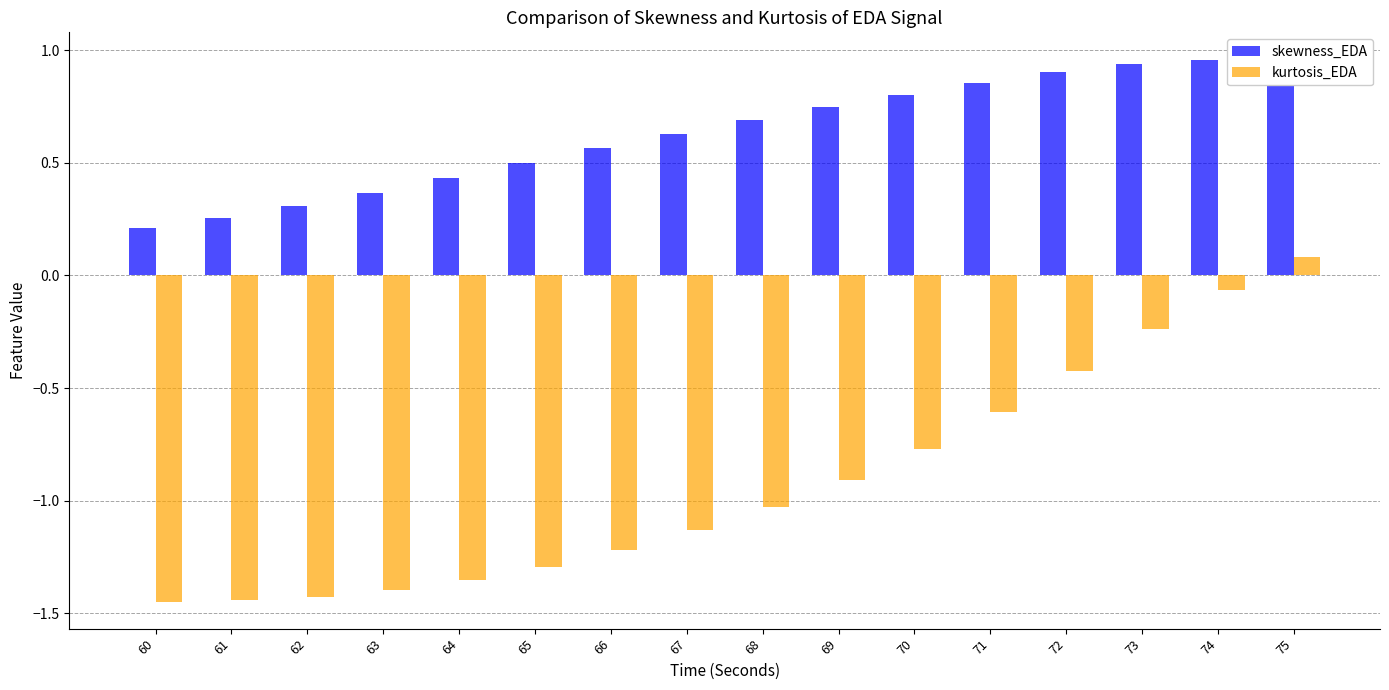

Which series has the largest total across all categories?

skewness_EDA